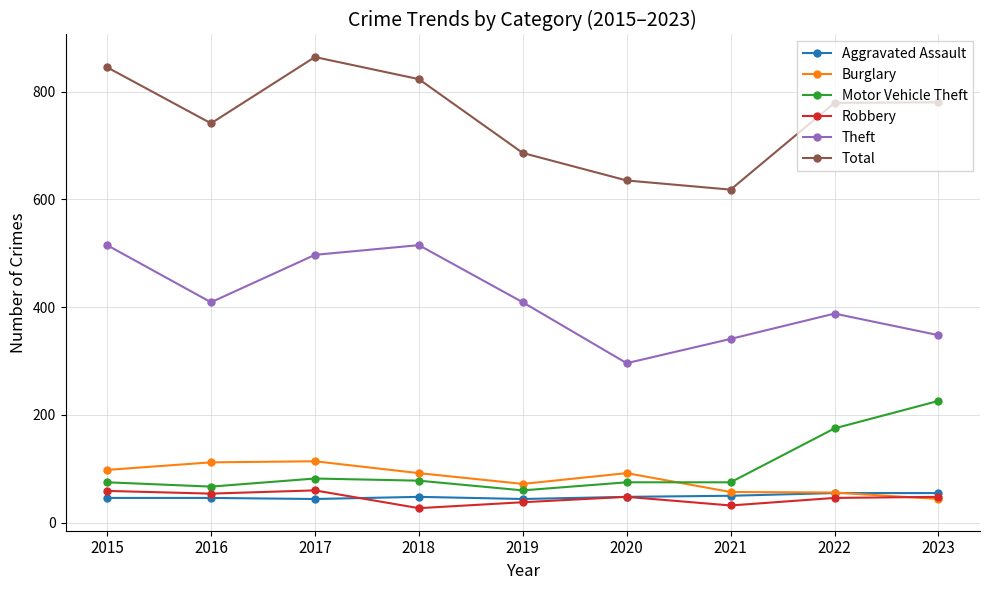

Which label corresponds to the largest value in the chart?

2017